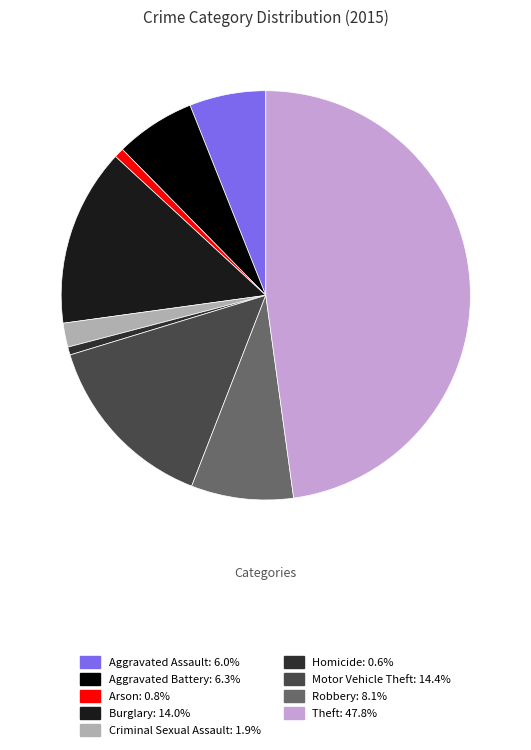

Does any single category account for the majority?

No